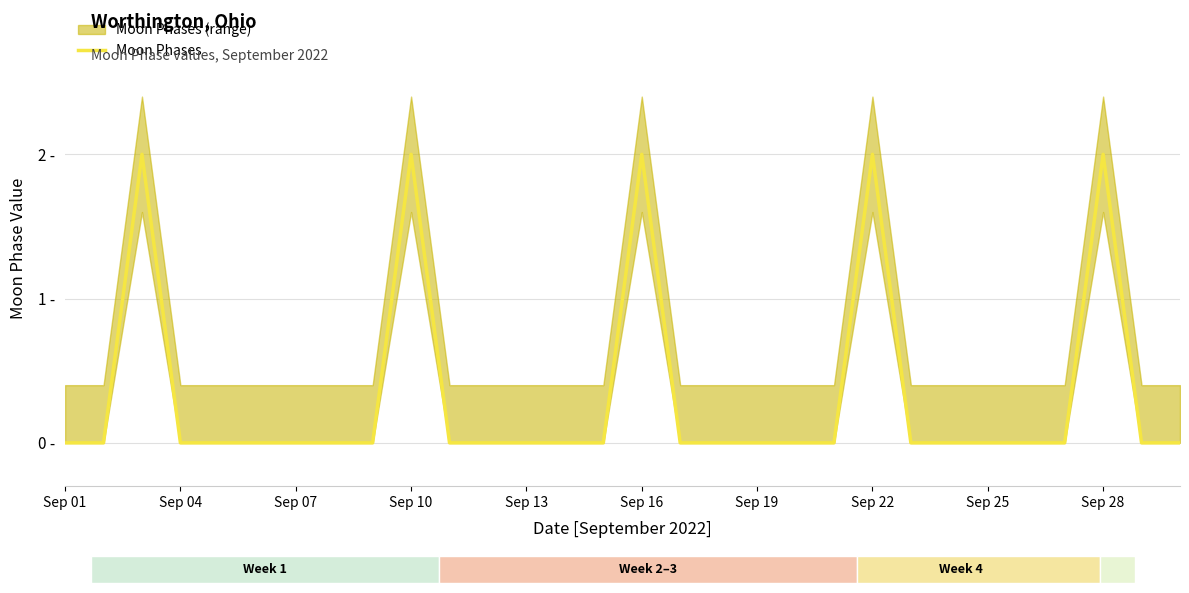

Which category has the lowest value across all series?

Sep 01